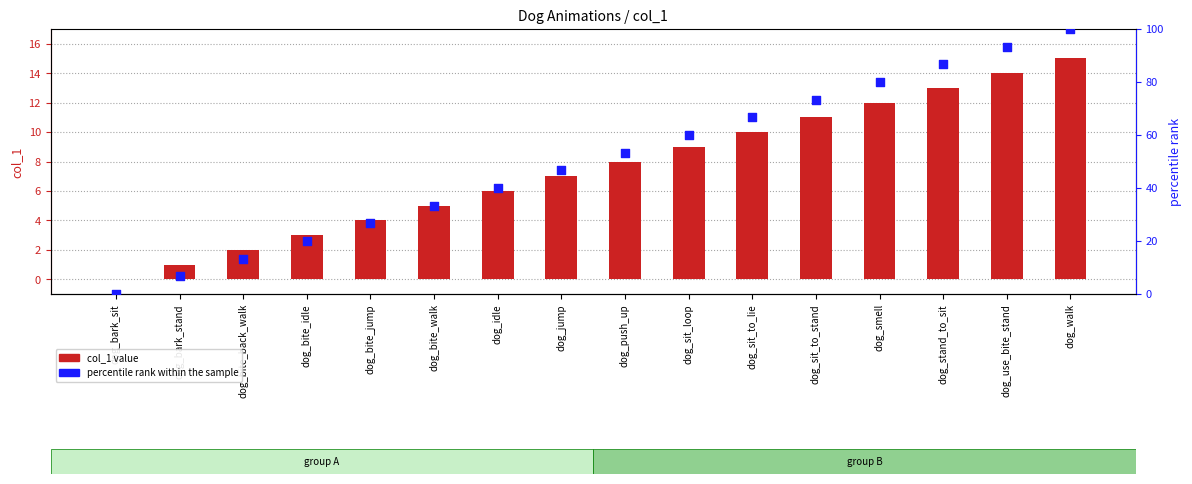

Which series reaches the minimum Y coordinate?

col_1 value